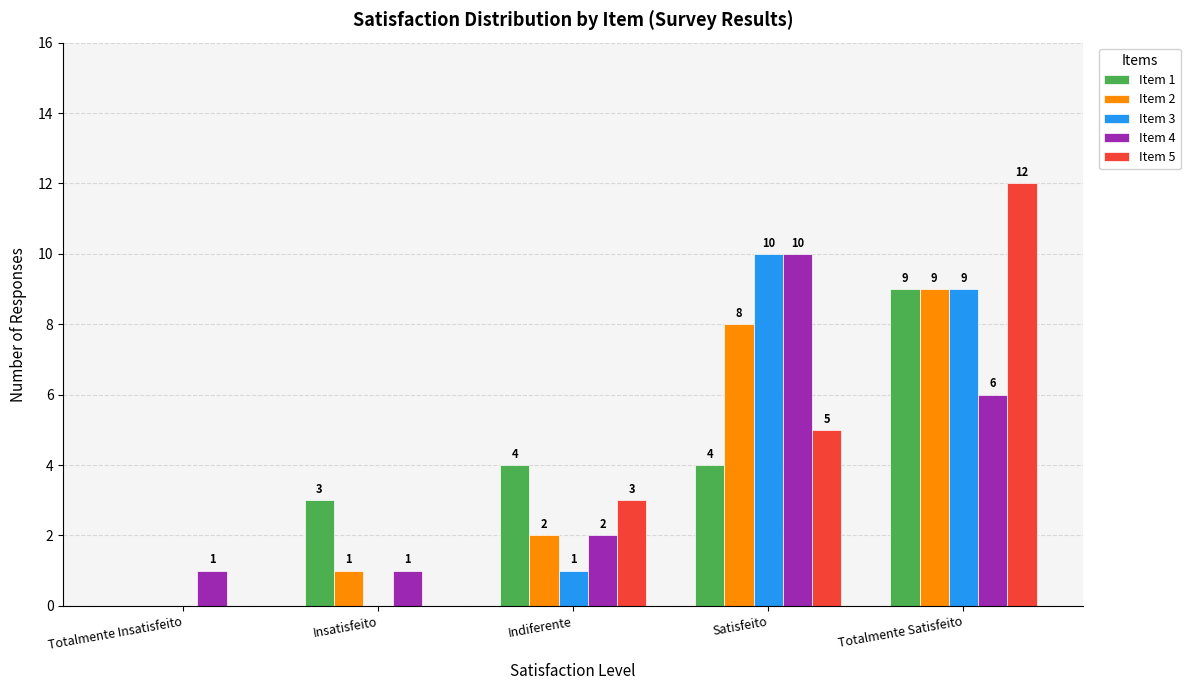

How many categories are shown in the chart?

5